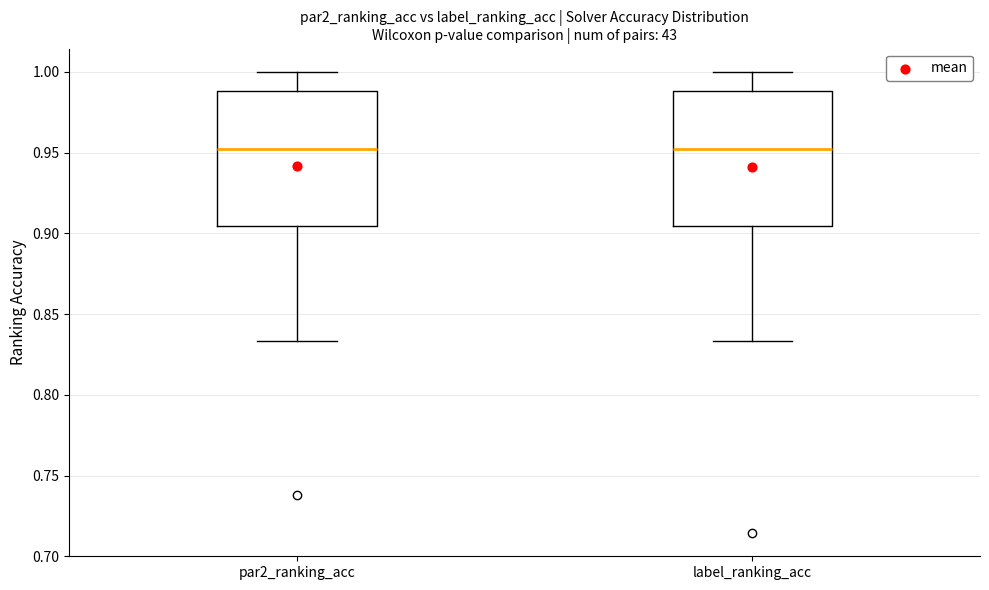

Reading left to right, read every box against the y-axis: the position of its median line, the range the box covers, and the ends of its whiskers. The values are not printed on the chart, so give them approximately, as read against the axis.

par2_ranking_acc: median 0.950, box 0.905 to 0.990, whiskers 0.835 to 1.000
label_ranking_acc: median 0.950, box 0.905 to 0.990, whiskers 0.835 to 1.000